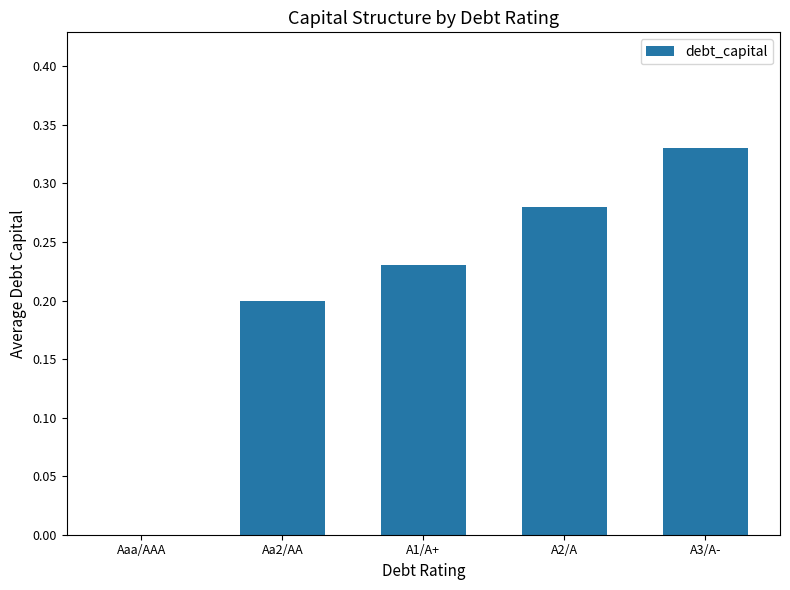

The chart shows a value of 0.2 at A3/A-. True or false?

False